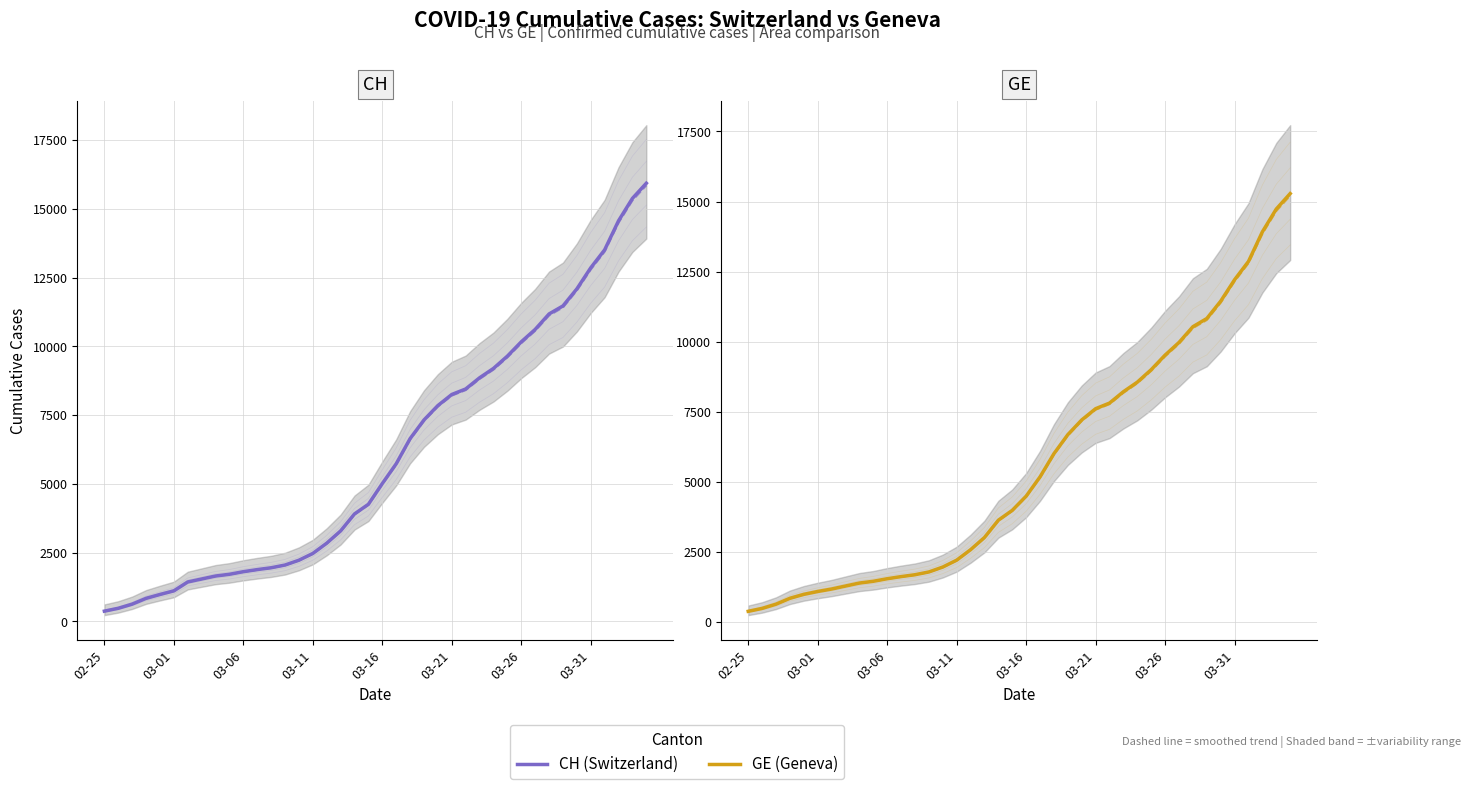

True or false: CH and GE cross at least once.

False